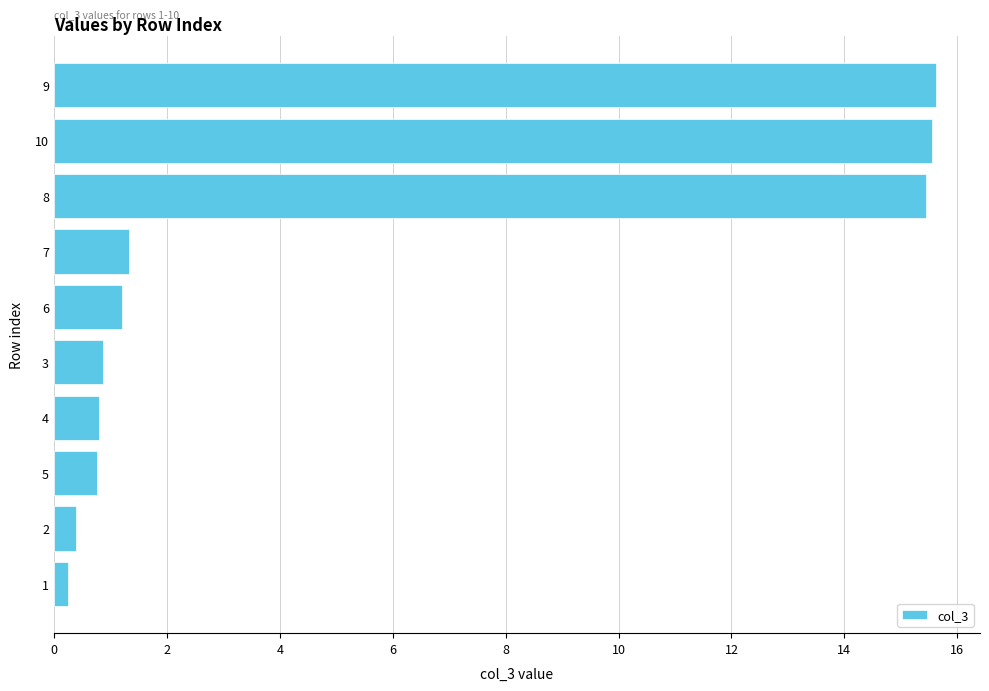

What is the difference between the maximum and second lowest values?

15.2